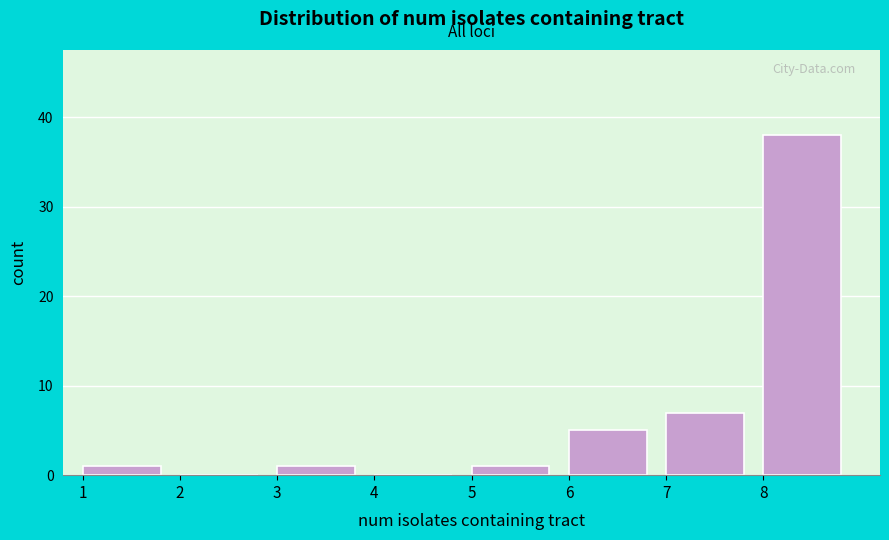

How tall is the bar that spans 5 to 6 on the x-axis? The values are not printed on the chart, so give them approximately, as read against the axis.

1